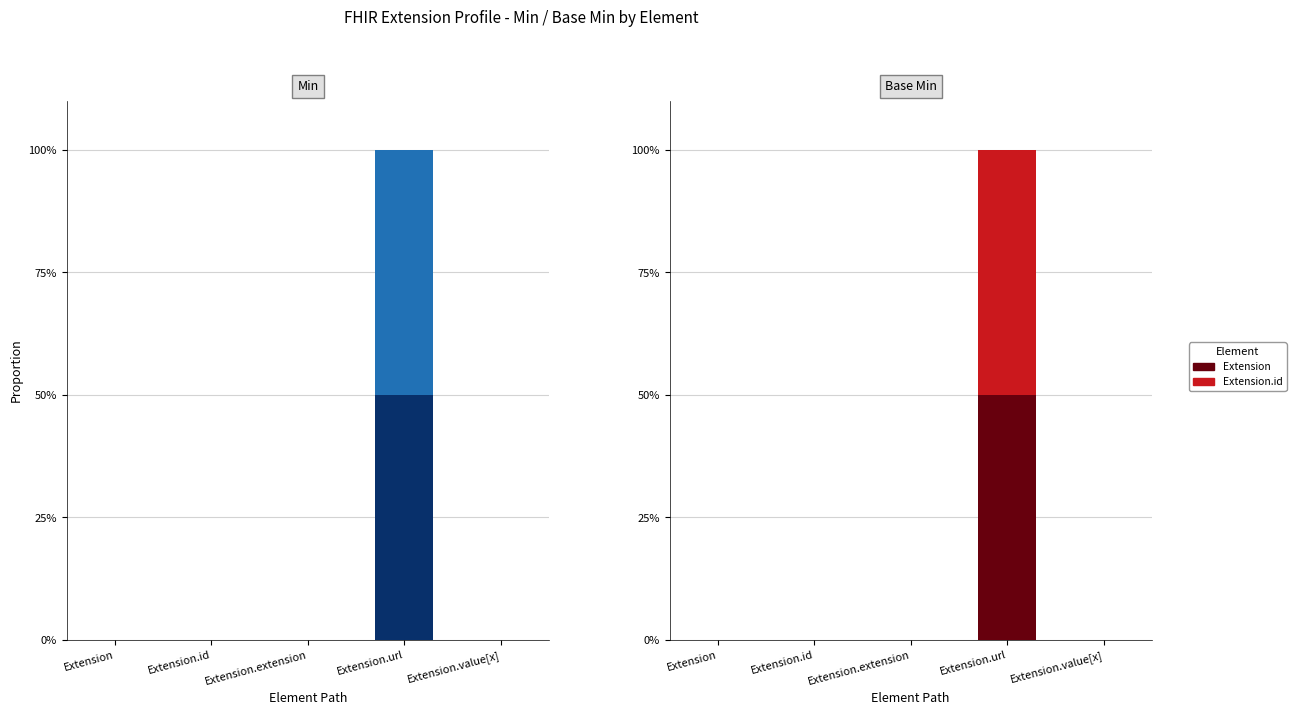

Which has a higher value, Extension.id or Extension.extension?

Extension.id